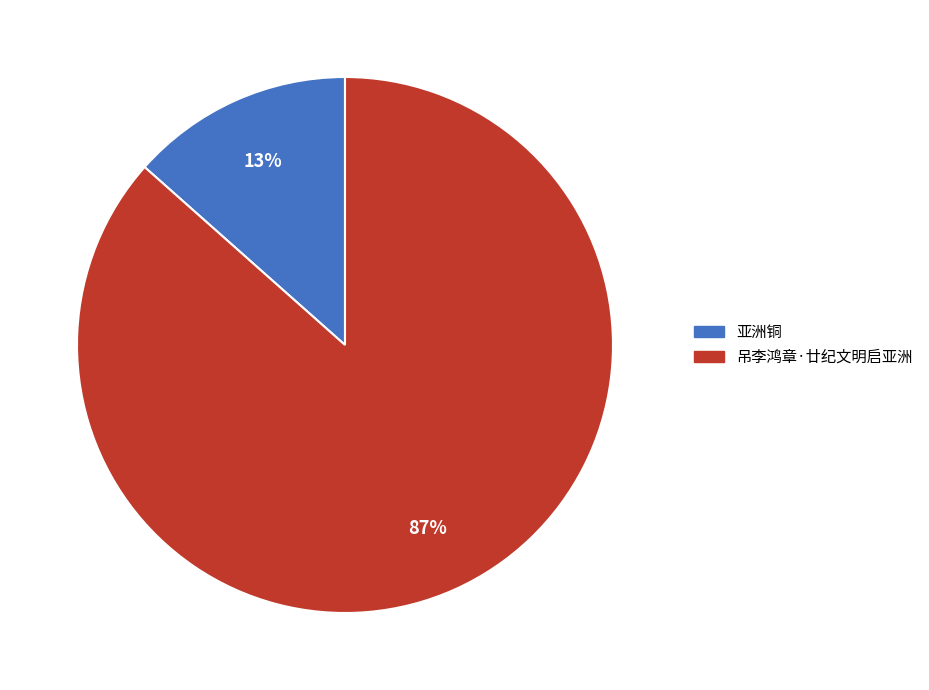

Is the sum of 吊李鸿章·廿纪文明启亚洲 and 亚洲铜 greater than half?

Yes